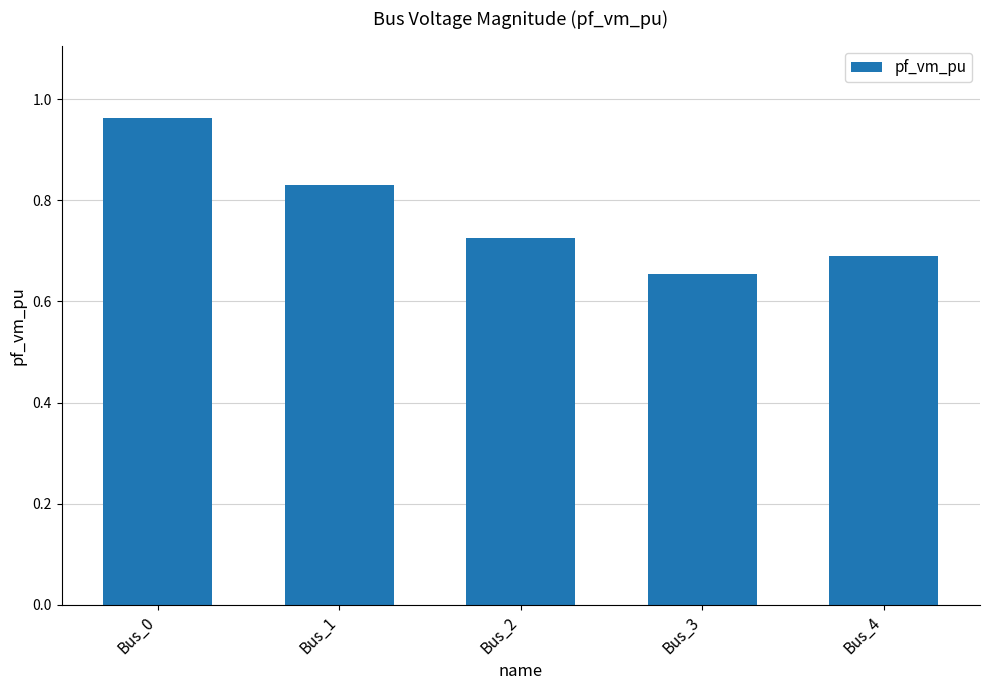

Does the chart contain stacked bars?

No